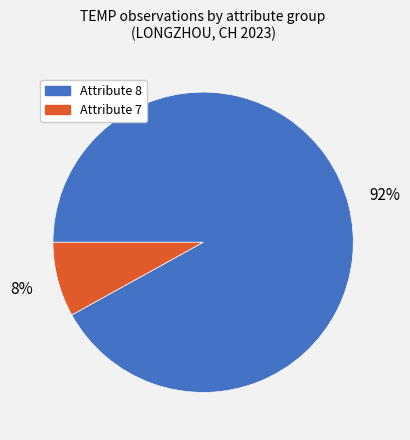

Is Attribute 7 the majority of the pie?

No